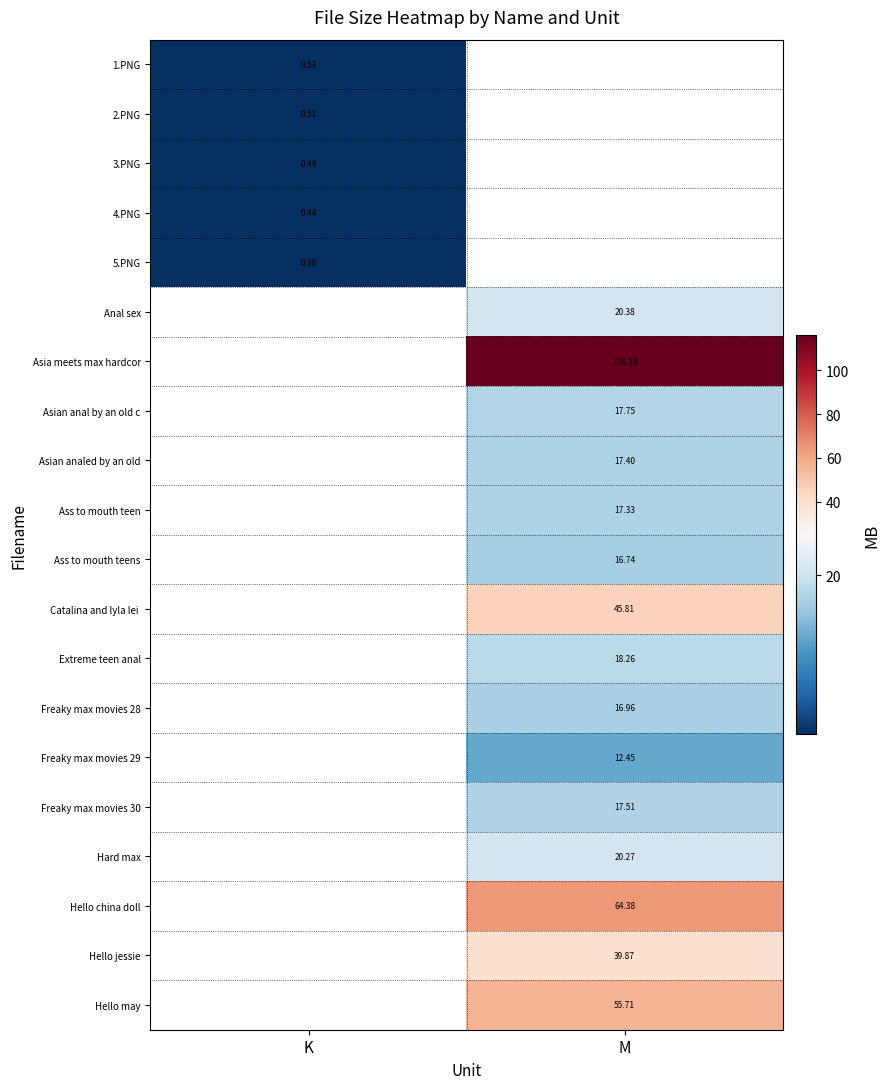

Is the value of Ass to mouth teen at M greater than the value of Extreme teen anal at M?

No